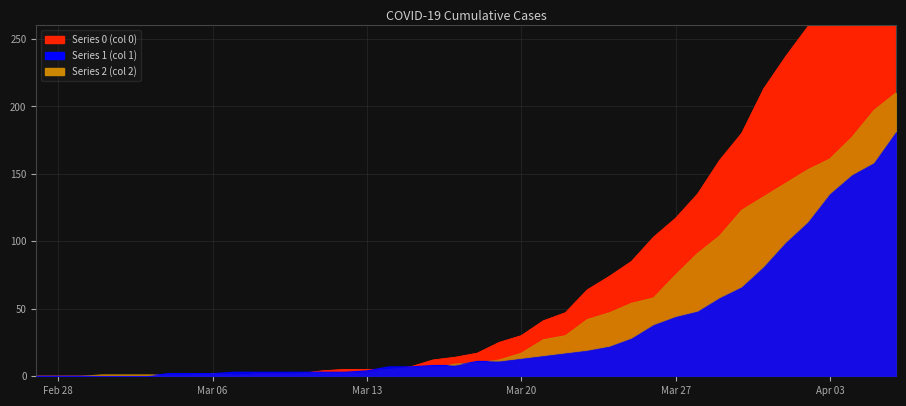

List the labels in order of 0 value, largest first.

2020-04-06, 2020-04-05, 2020-04-04, 2020-04-03, 2020-04-02, 2020-04-01, 2020-03-31, 2020-03-30, 2020-03-29, 2020-03-28, 2020-03-27, 2020-03-26, 2020-03-25, 2020-03-24, 2020-03-23, 2020-03-22, 2020-03-21, 2020-03-20, 2020-03-19, 2020-03-18, 2020-03-17, 2020-03-16, 2020-03-15, 2020-03-12, 2020-03-13, 2020-03-14, 2020-03-11, 2020-03-08, 2020-03-09, 2020-03-10, 2020-02-27, 2020-02-28, 2020-02-29, 2020-03-01, 2020-03-02, 2020-03-03, 2020-03-04, 2020-03-05, 2020-03-06, 2020-03-07